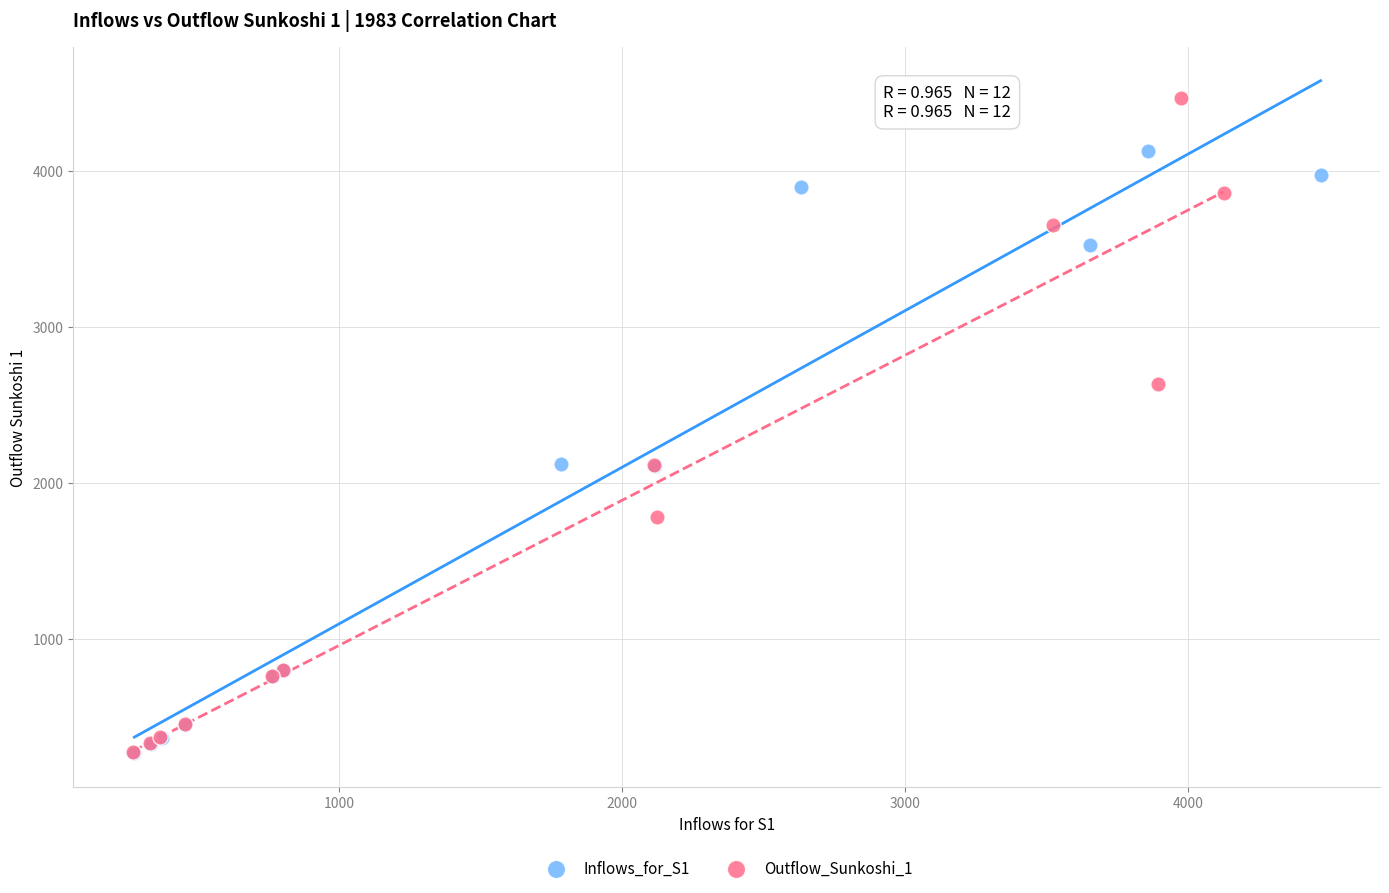

Which series reaches the maximum Y coordinate?

Outflow_Sunkoshi_1